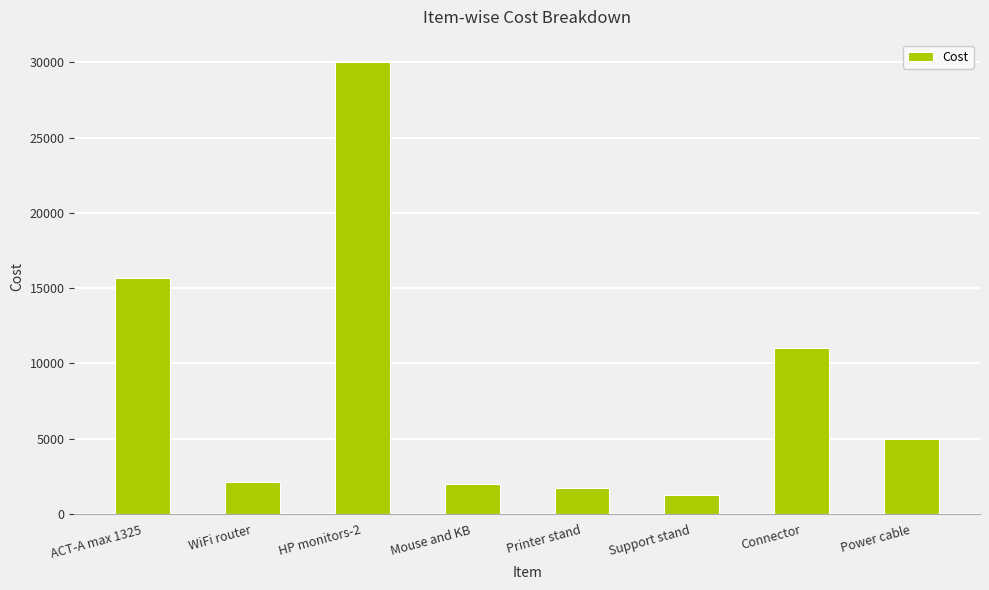

Are the bars horizontal?

No